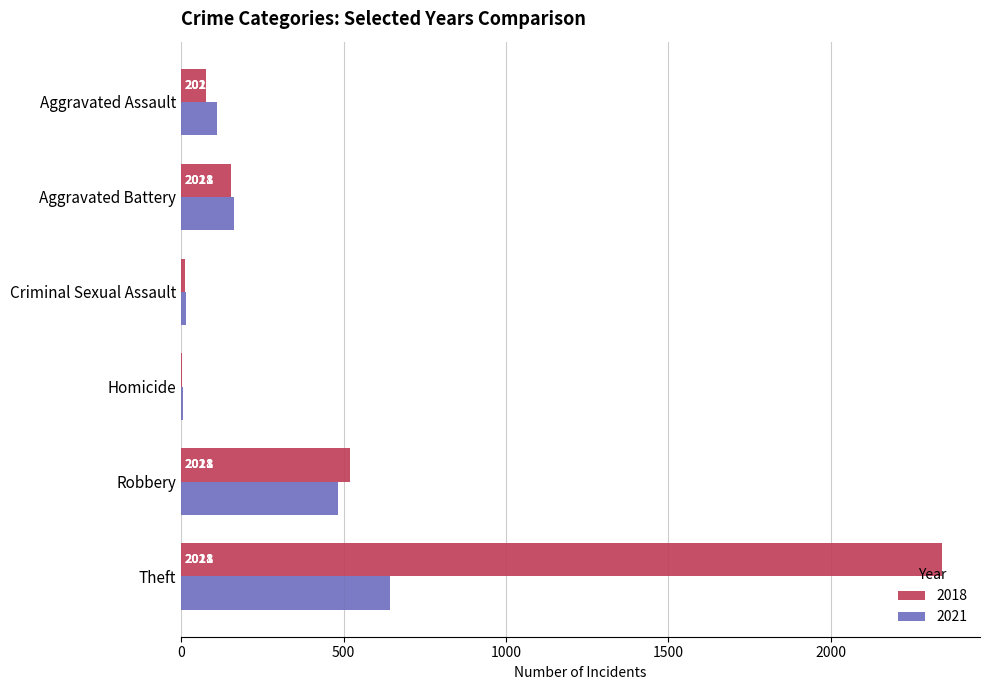

What is the greatest value displayed?

2342